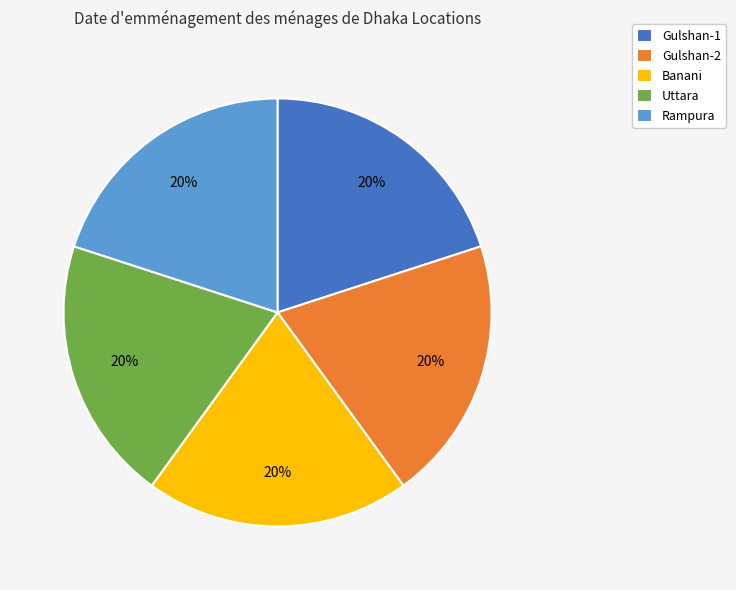

What is the ratio of the value at Gulshan-1 to the value at Uttara?

1.0